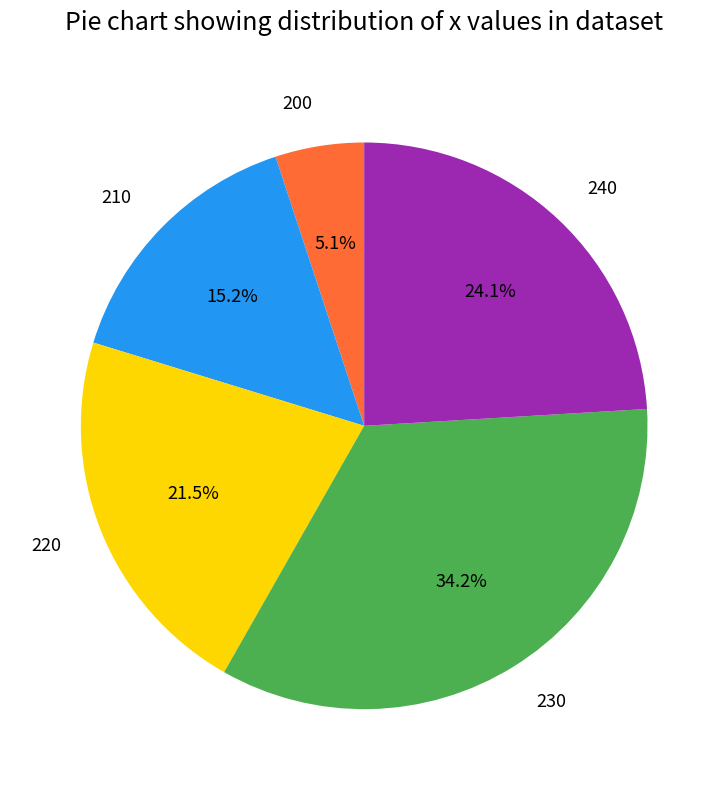

How many slices are in this pie chart?

5